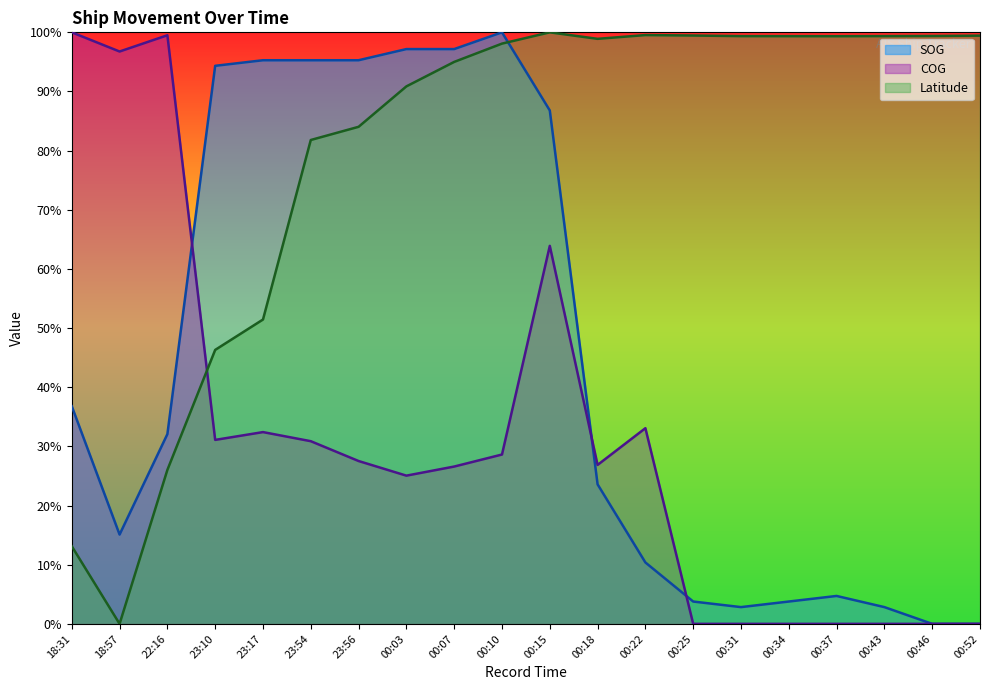

How many intersections are there between SOG and Latitude?

1